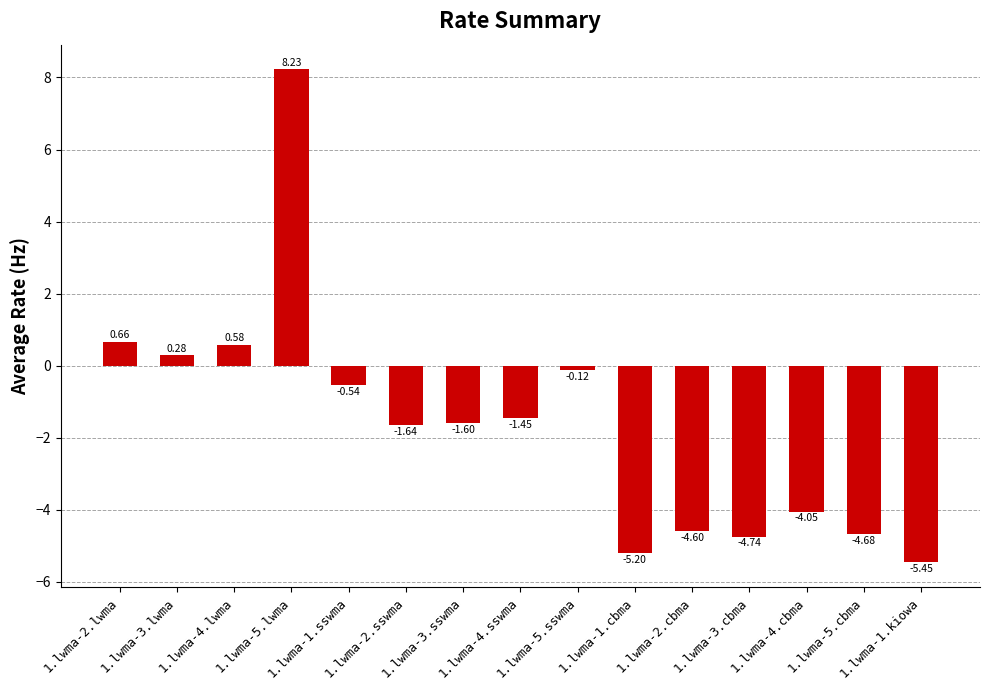

What is the difference between the values at 1.lwma-4.cbma and 1.lwma-4.sswma?

2.6